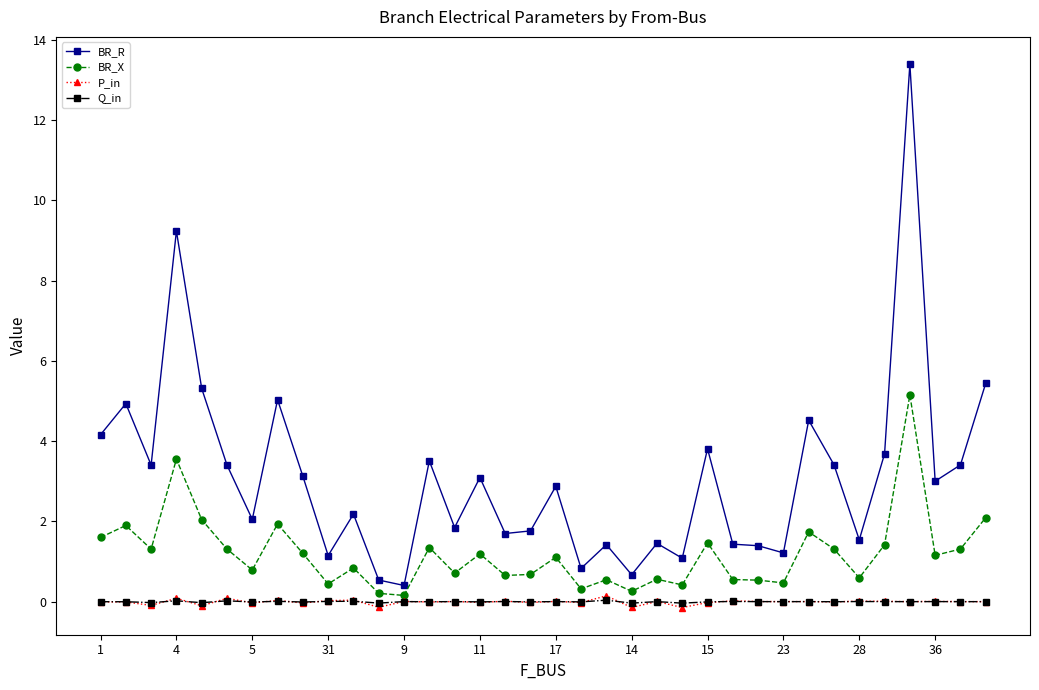

Which series has the largest total across all categories?

BR_R